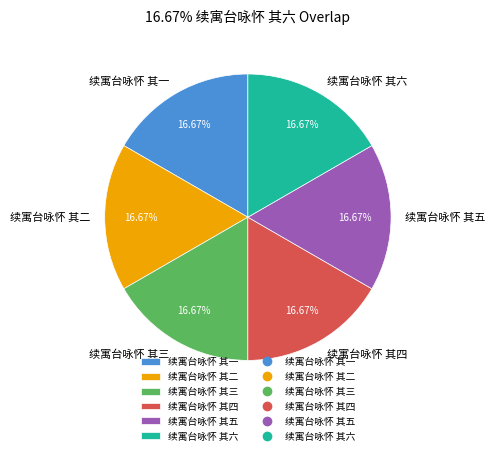

Is 续寓台咏怀 其四 the majority of the pie?

No